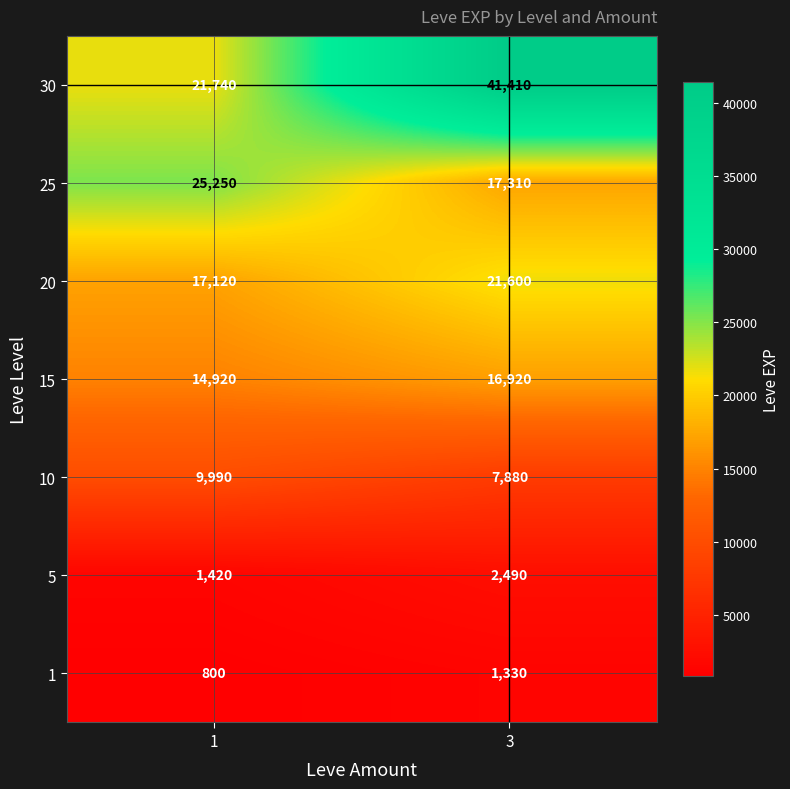

What is the approximate value of 20 at 1?

17120